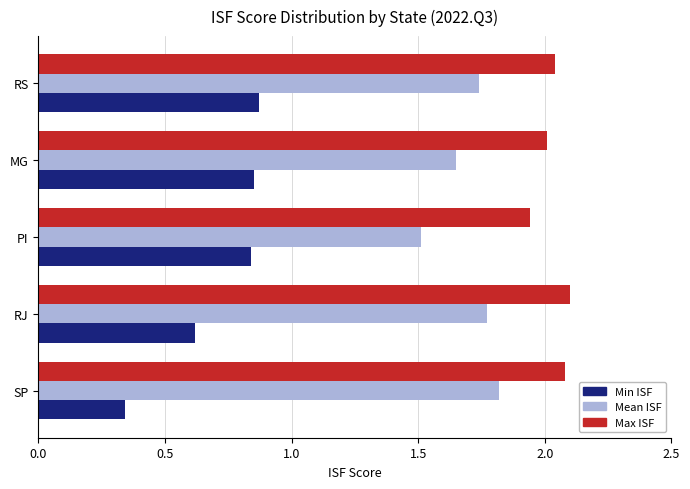

The Min ISF series shows 1.2 at PI. True or false?

False